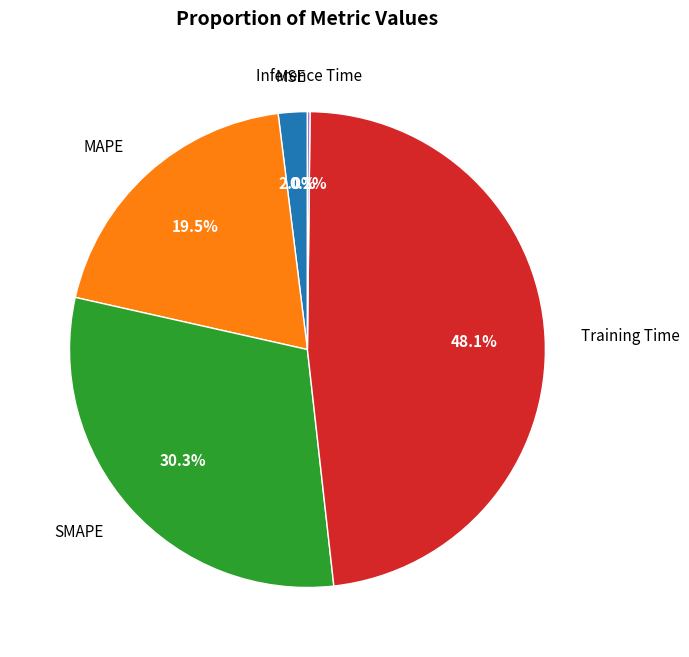

To the nearest percent, what is the difference between the Training Time and MSE slice percentages?

46%